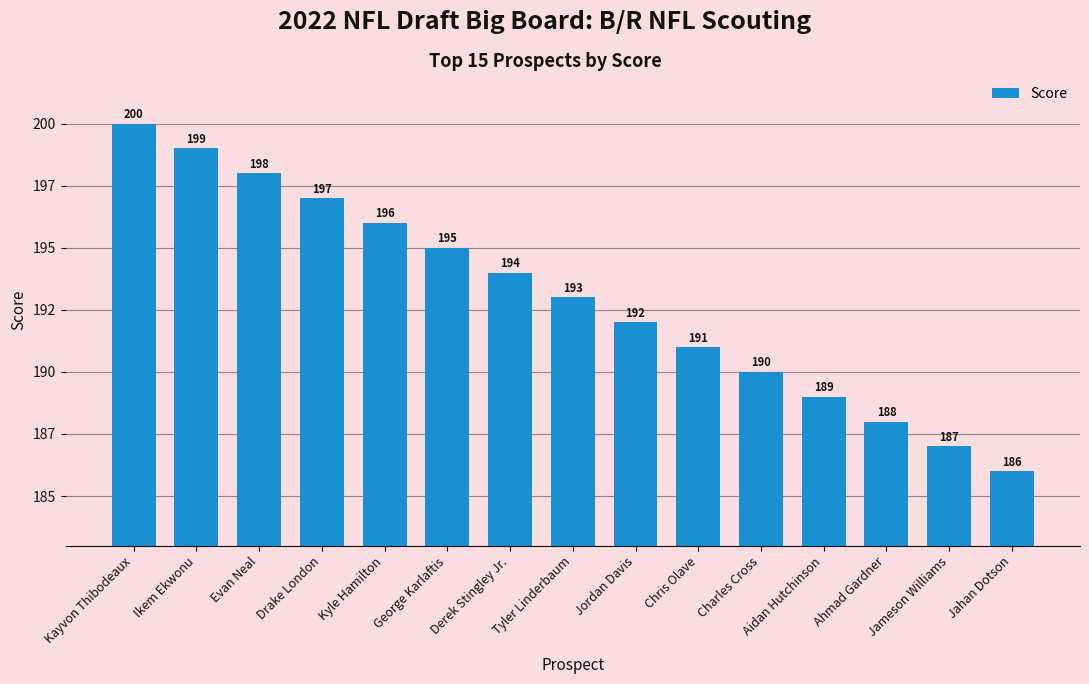

Which label corresponds to the largest value in the chart?

Kayvon Thibodeaux